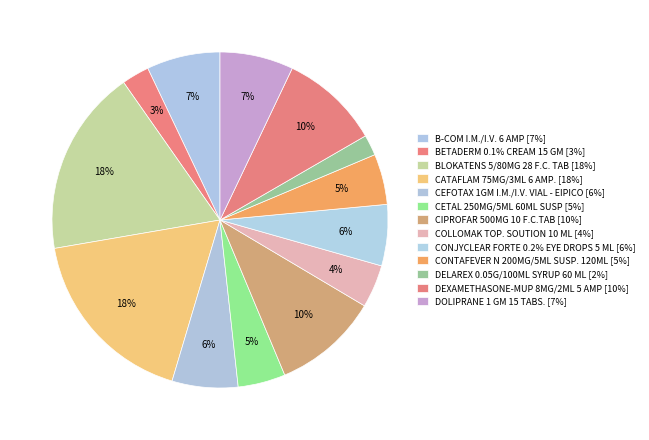

Count the number of slices in the pie.

13